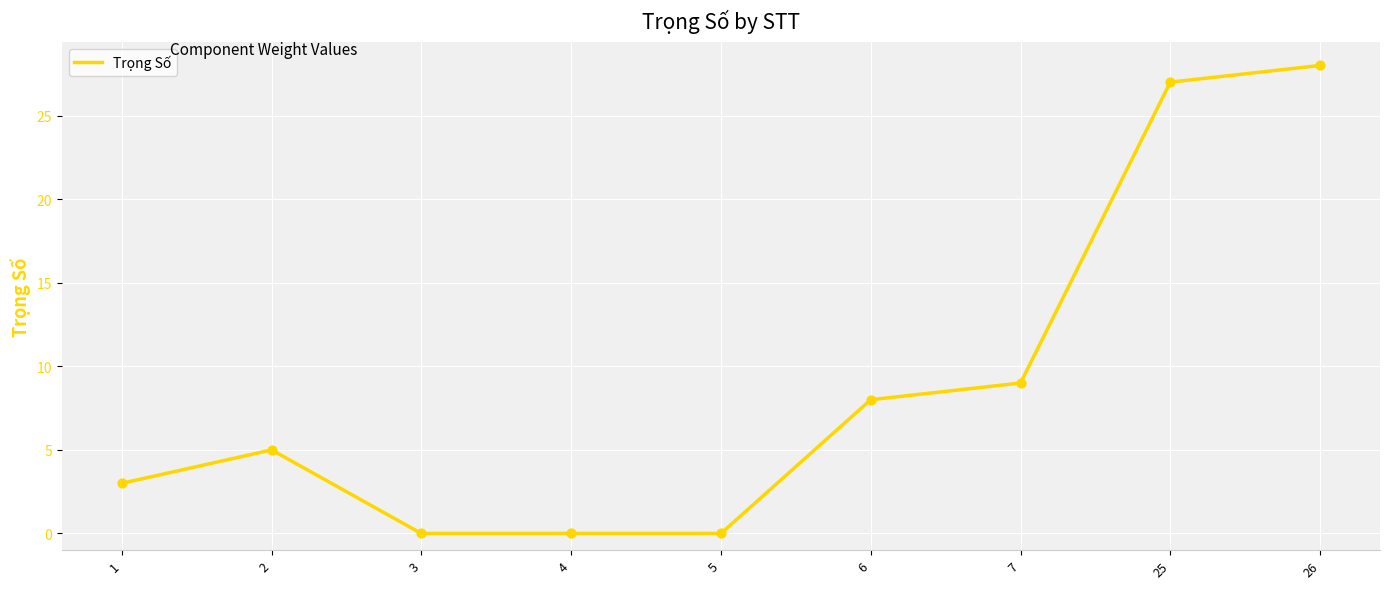

What is the change in value from 3 to 26?

+28